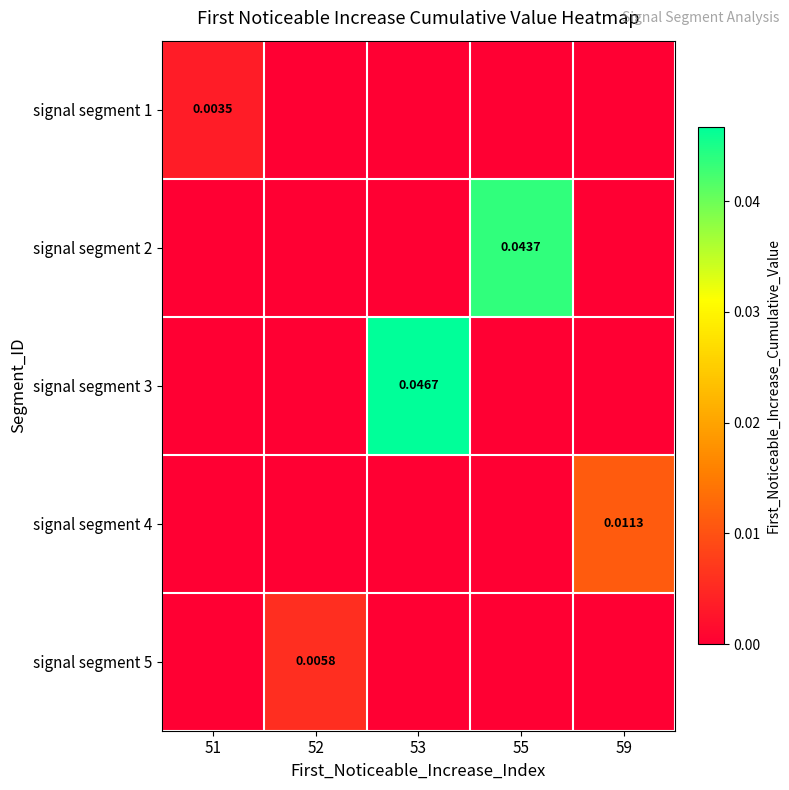

How many values in the signal segment 5 series exceed 0?

1